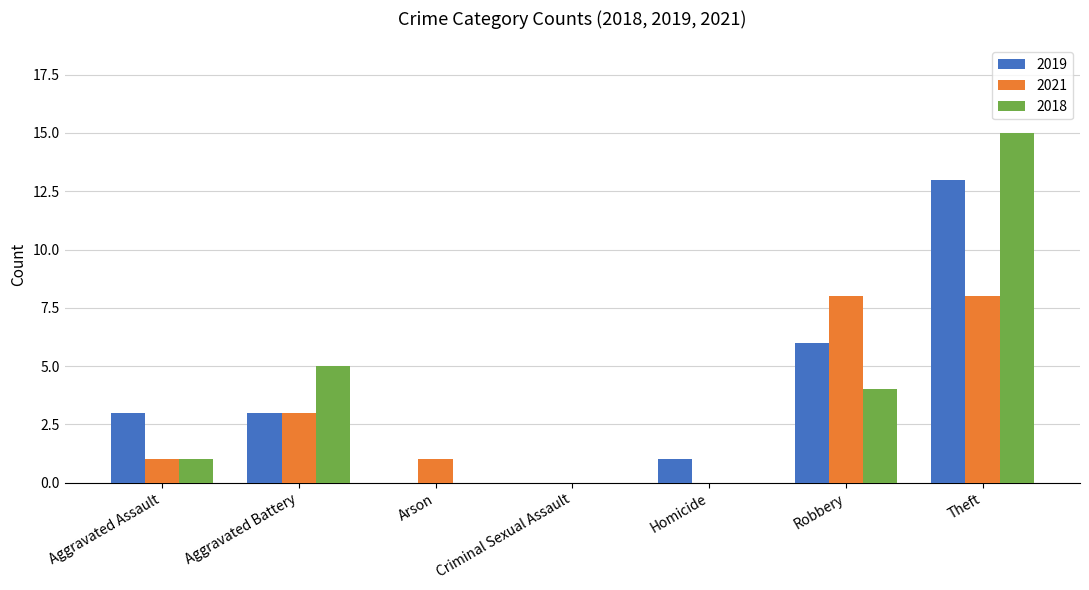

Is it true that 2019 equals 3 at Aggravated Assault?

True